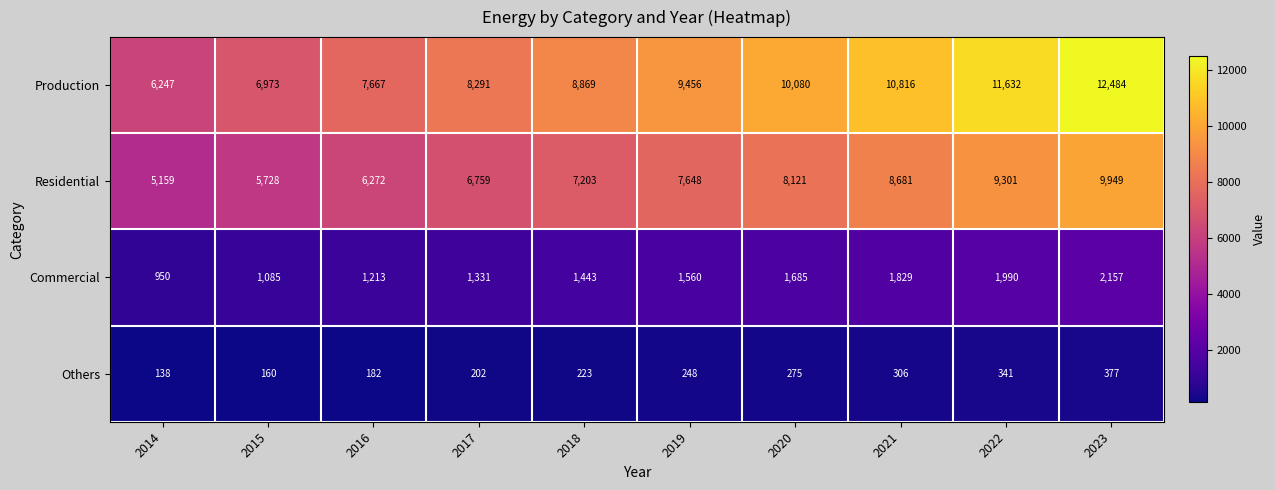

At which label is Production closest to 9365?

2019